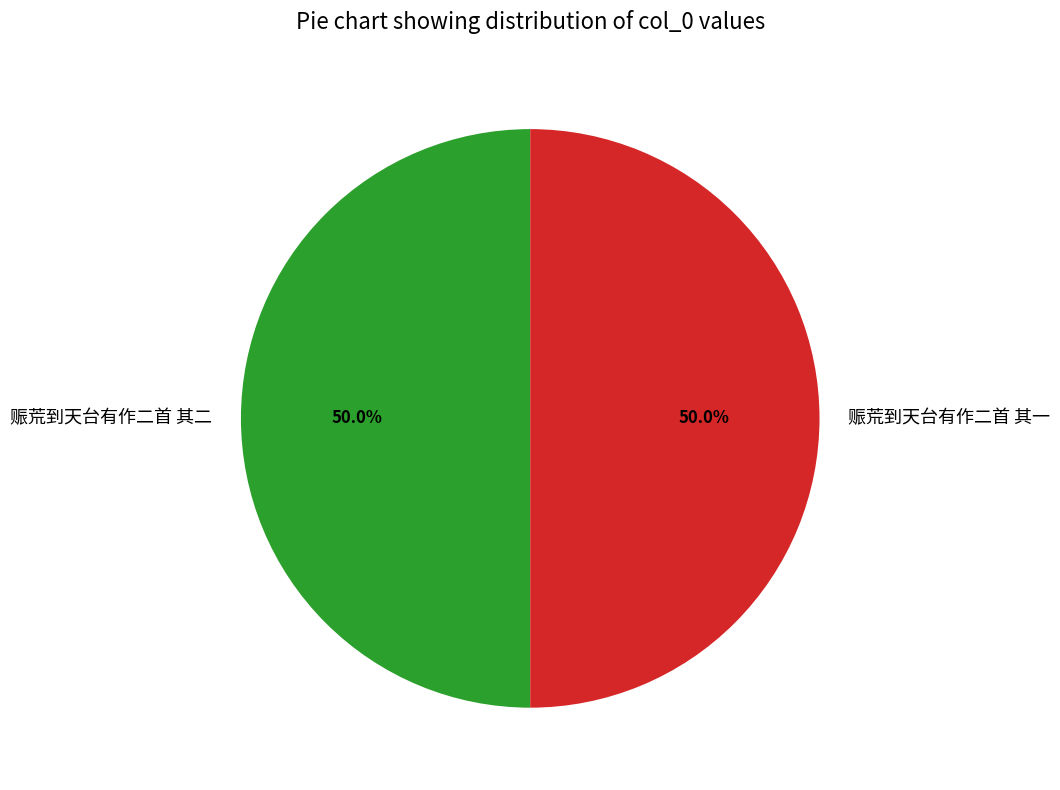

To the nearest percent, what is the average slice percentage?

50%